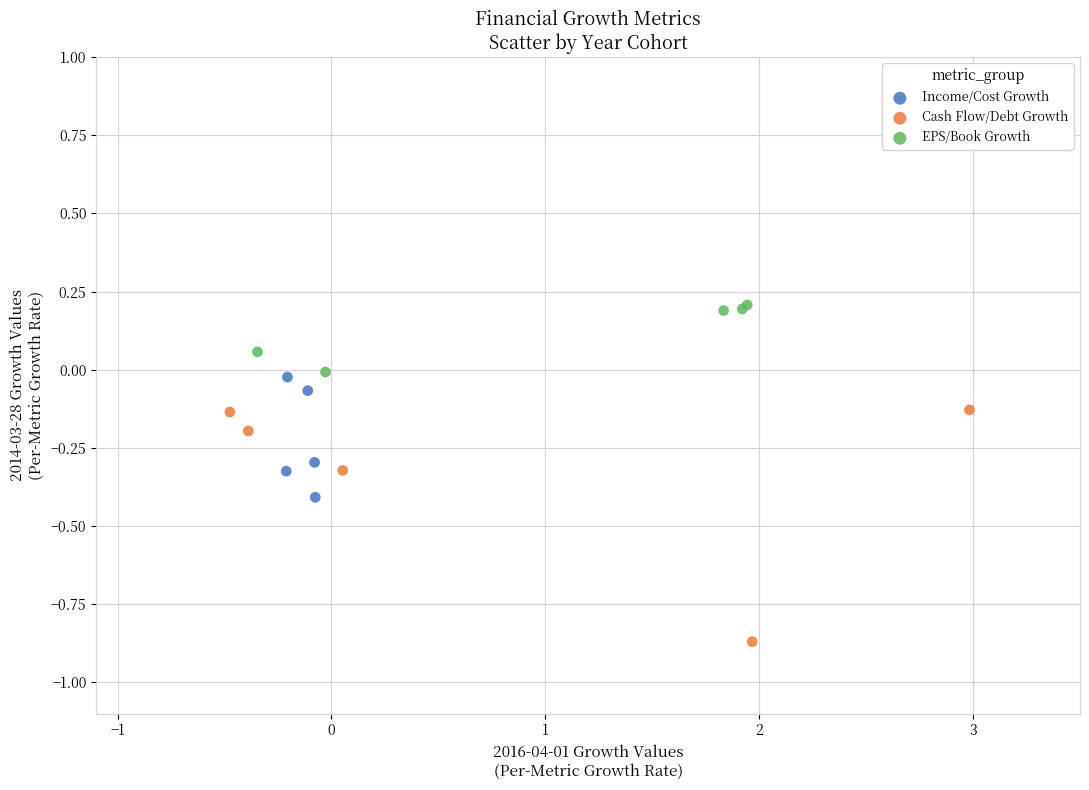

Which series reaches the minimum Y coordinate?

Cash Flow/Debt Growth